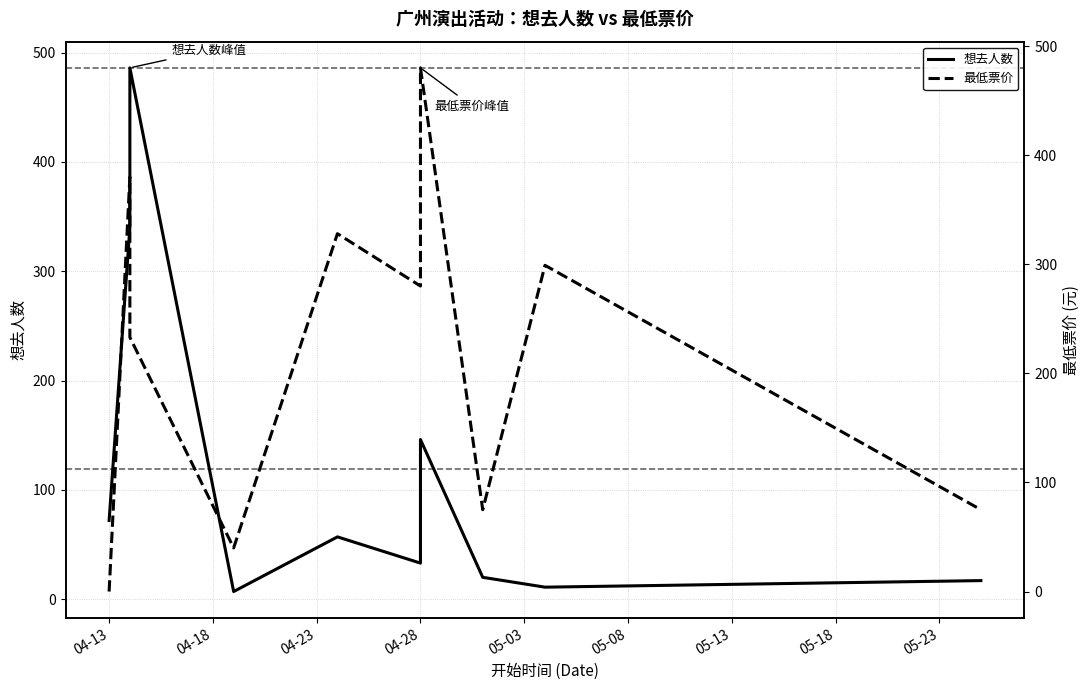

In 想去人数, how many points are lower than both neighbors (excluding endpoints)?

3